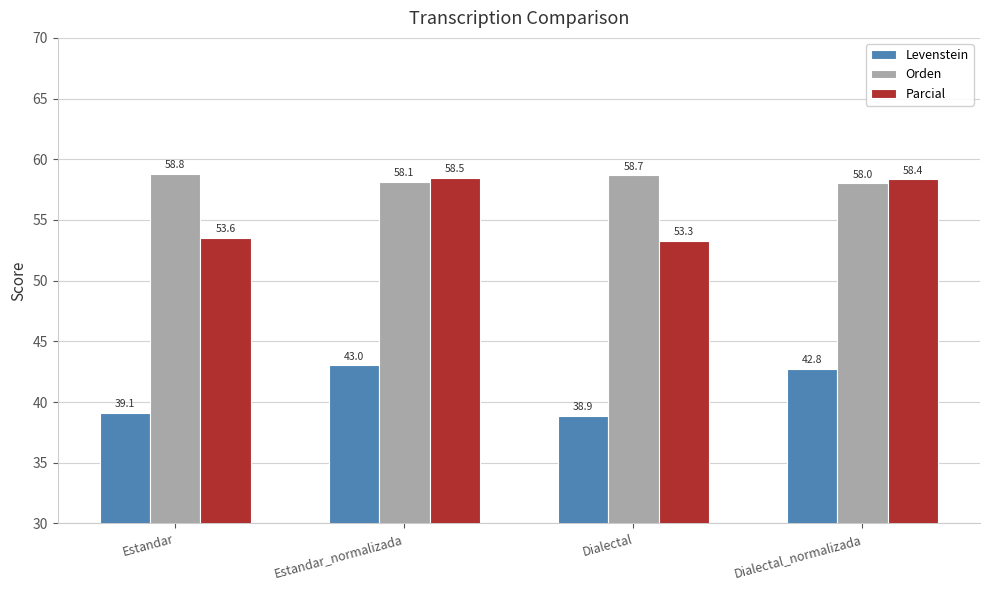

How many data points does each series have?

4